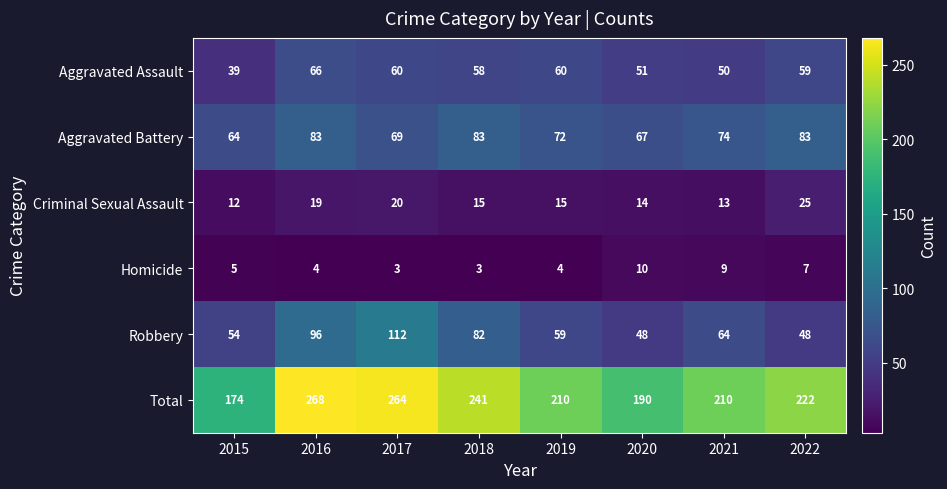

What is the difference between the maximum and minimum values in the Criminal Sexual Assault series?

13